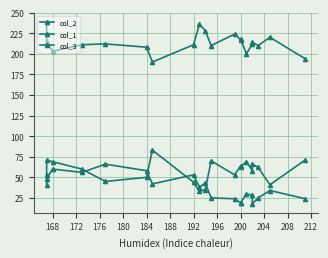

List the series in order of their peak value, lowest first.

col_1, col_2, col_3